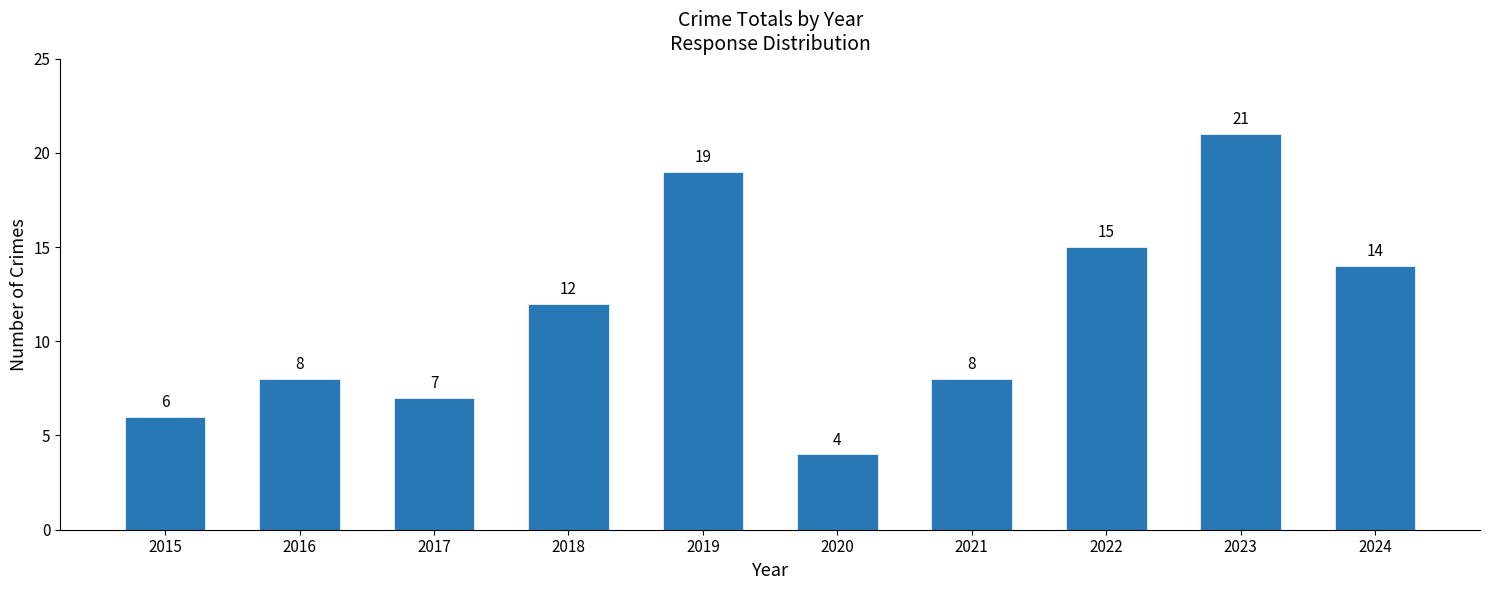

Where is the data nearest to the value 12?

2018